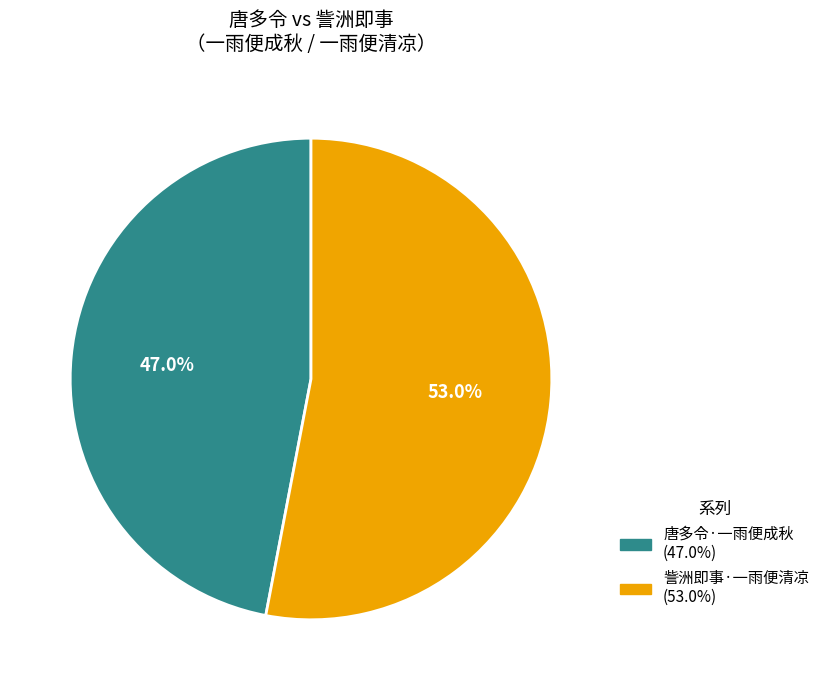

Between 訾洲即事·一雨便清凉 and 唐多令·一雨便成秋, which is larger?

訾洲即事·一雨便清凉